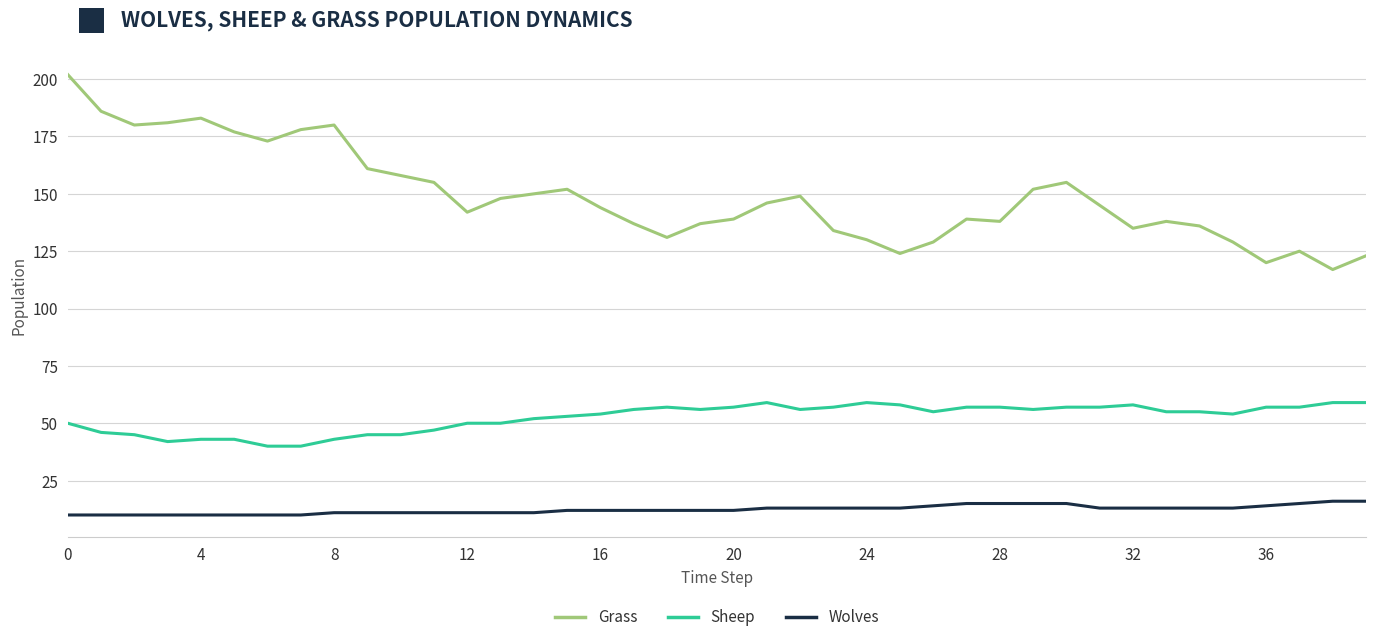

What is the difference between the maximum and minimum values in the Sheep series?

19